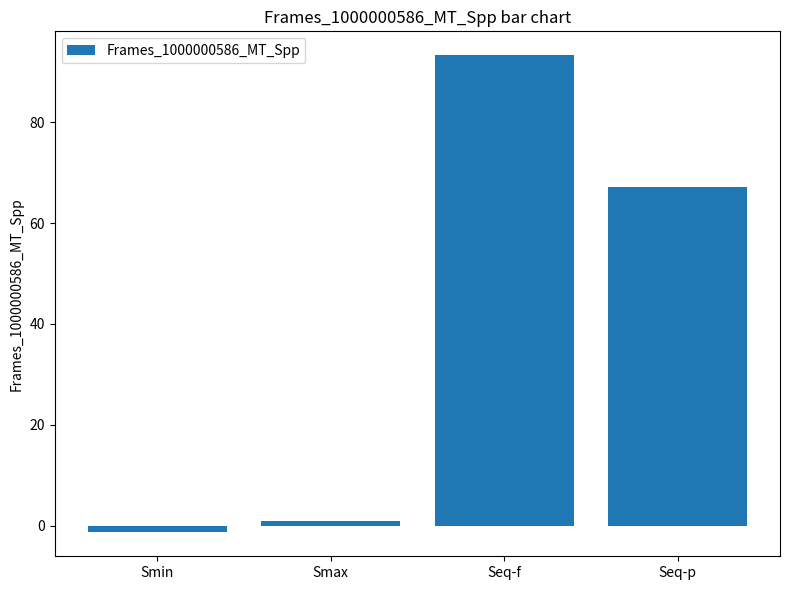

Are the bars grouped side by side (vs. stacked)?

No